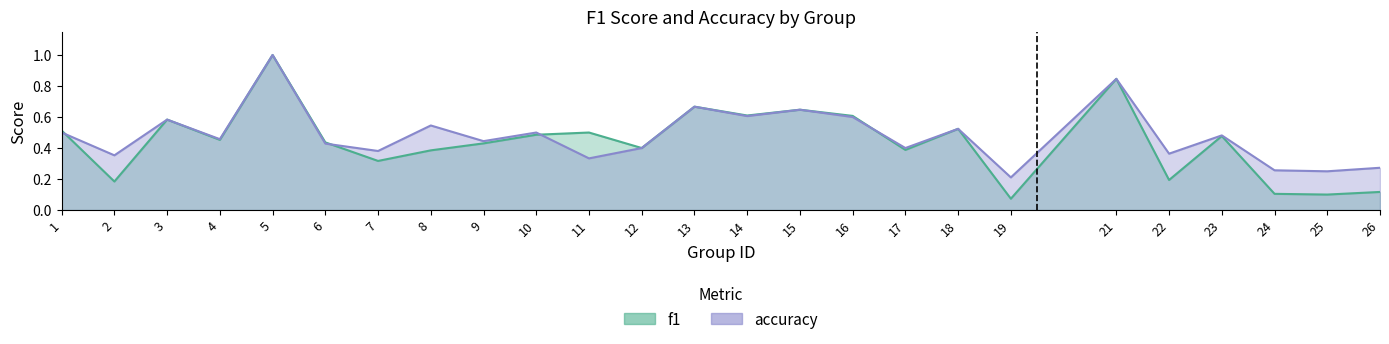

Rank the series at 17 from highest to lowest value.

accuracy, f1